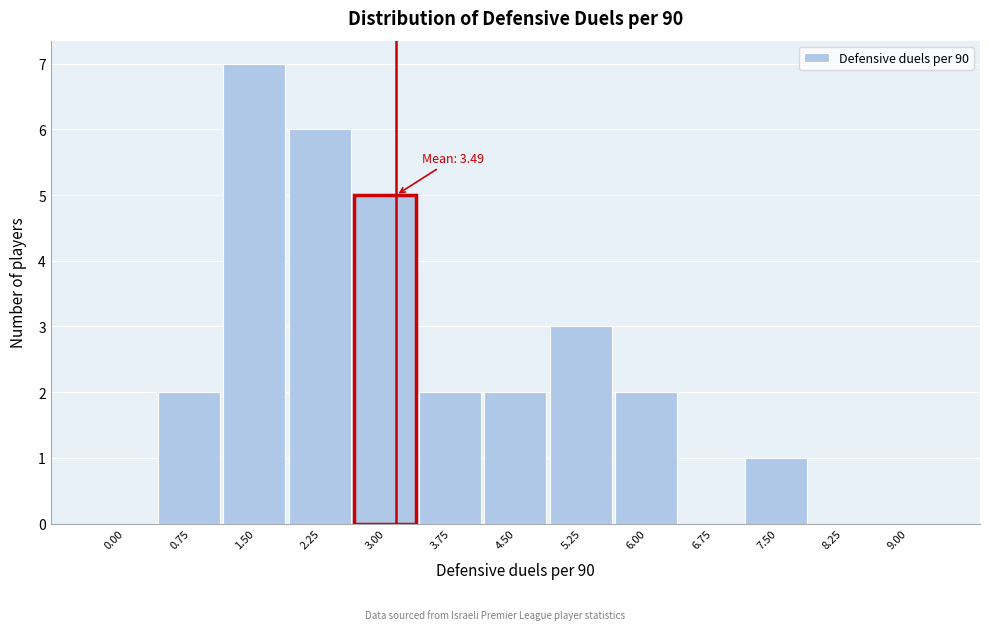

Reading left to right, transcribe all the data shown in this chart.

0.00=0	0.75=2	1.50=7	2.25=6	3.00=5	3.75=2	4.50=2	5.25=3	6.00=2	6.75=0	7.50=1	8.25=0	9.00=0